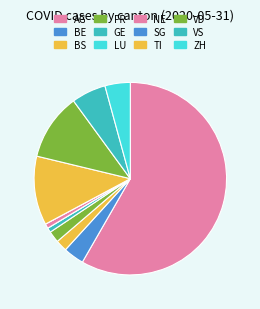

Does NE account for over 50% of the chart?

No